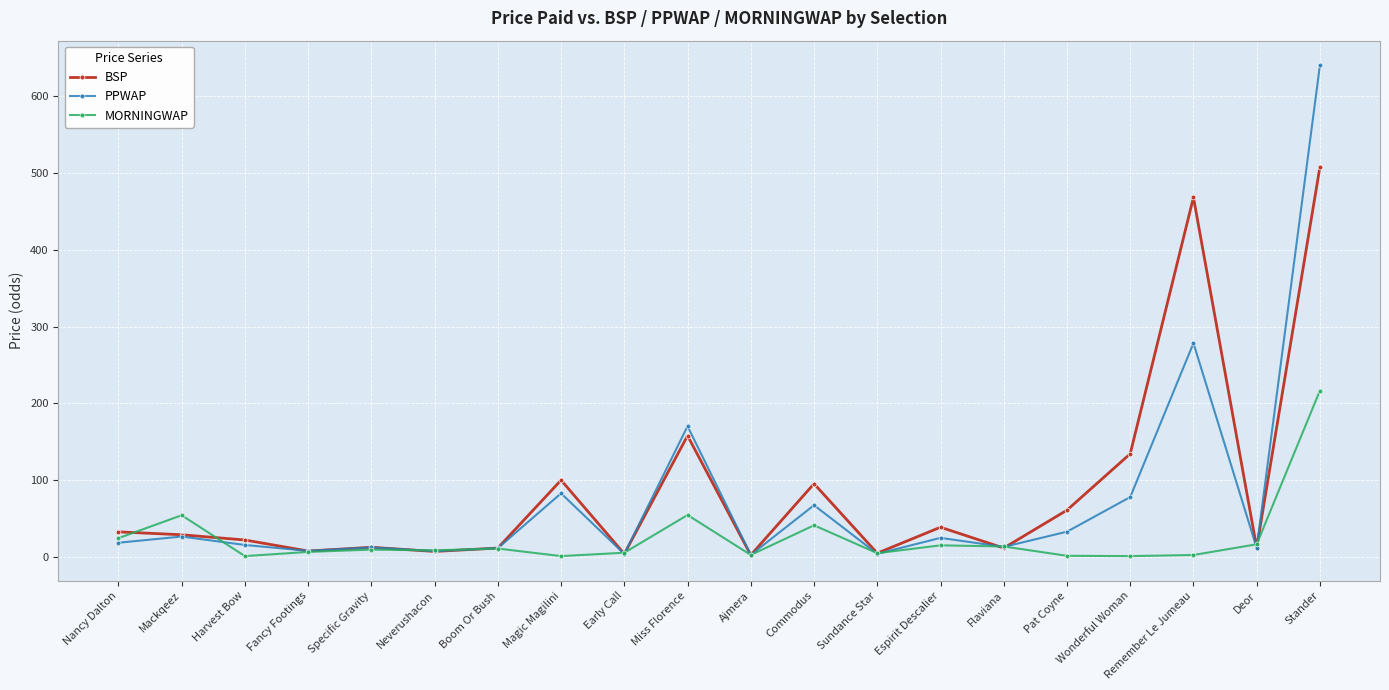

What is the maximum value shown in the chart?

640.8